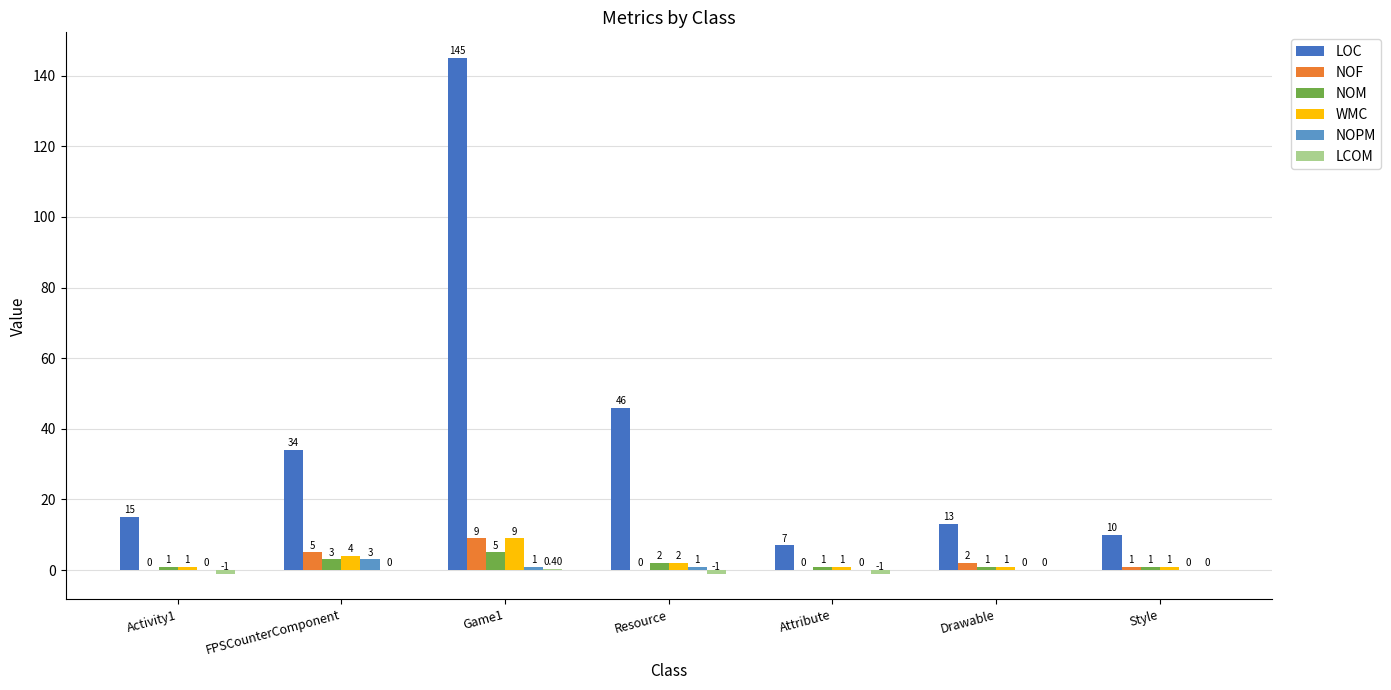

At which category is the sum across all series the highest?

Game1